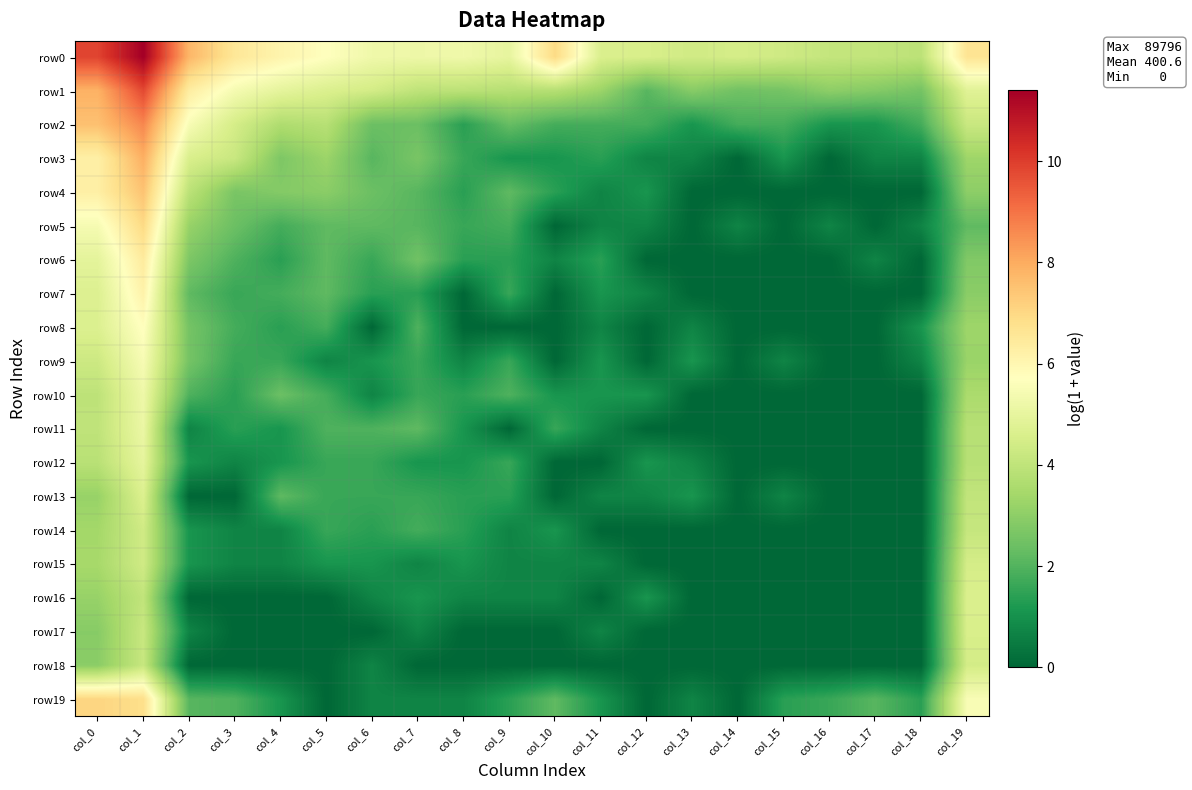

What is the difference between the highest and lowest values at col_2?

7.8